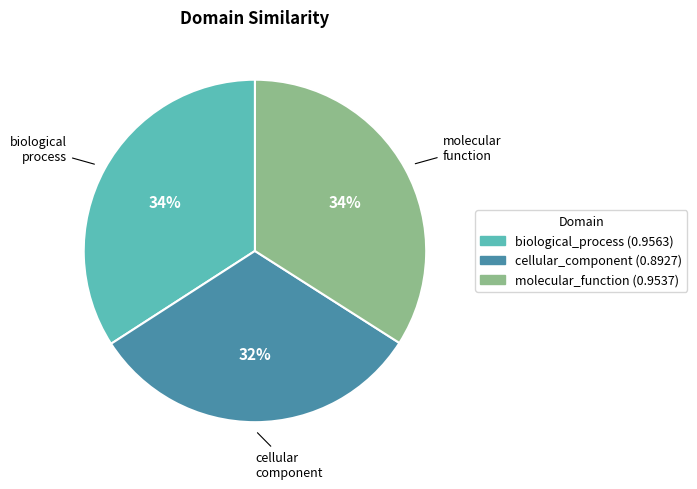

Is the sum of biological_process and cellular_component greater than half?

Yes